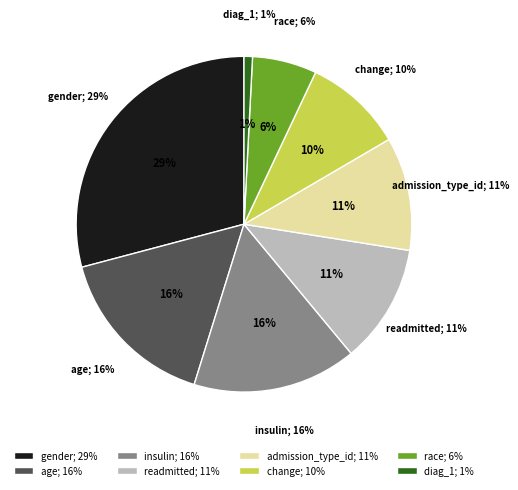

To the nearest percent, what percentage of the pie is readmitted?

11%